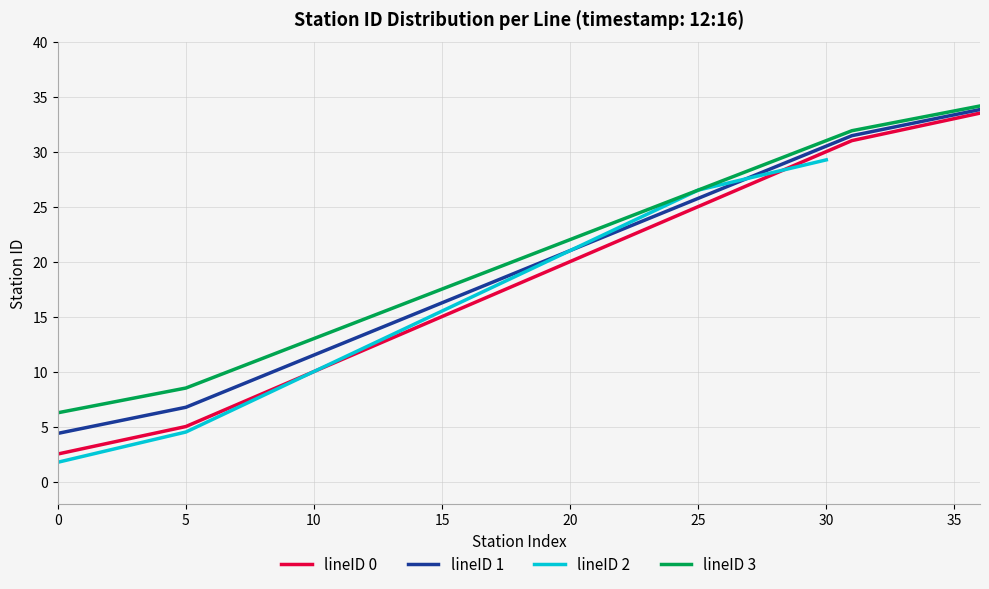

What is the highest value of the lineID 0 series?

33.5